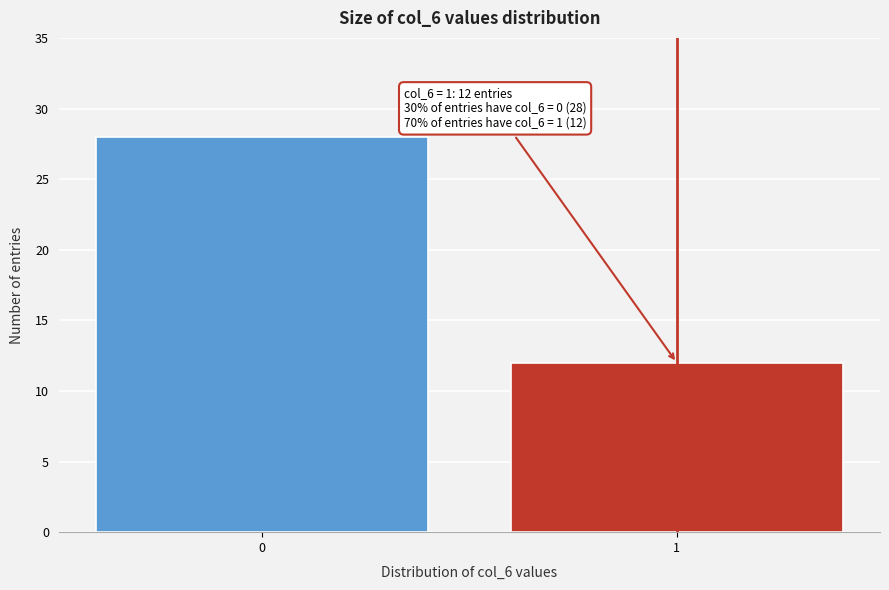

Reading left to right, transcribe all the data shown in this chart.

0=28	1=12